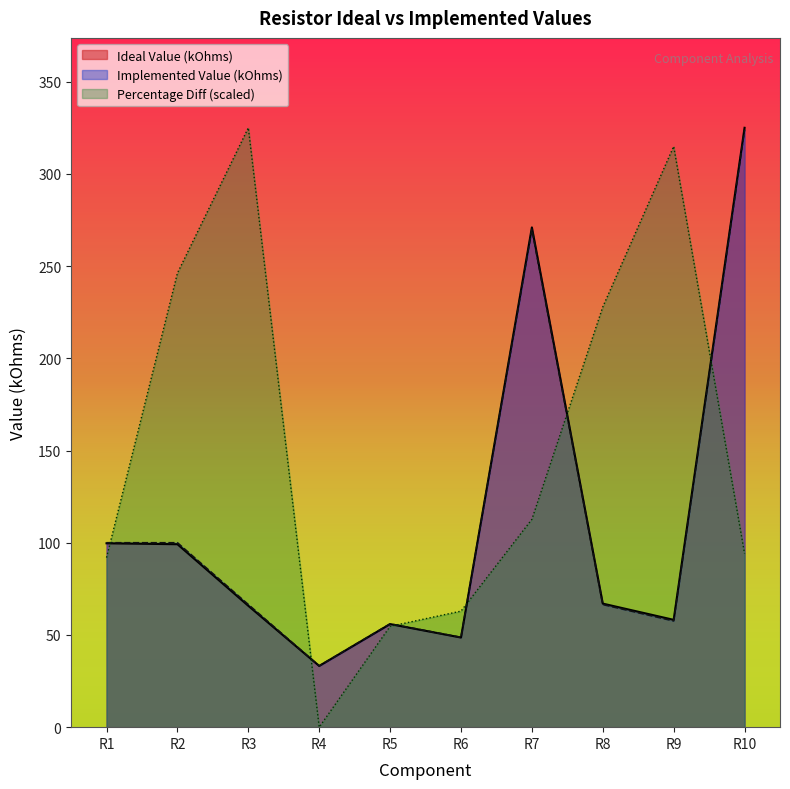

Which category has the highest value in the Ideal Value (kOhms) series?

R10